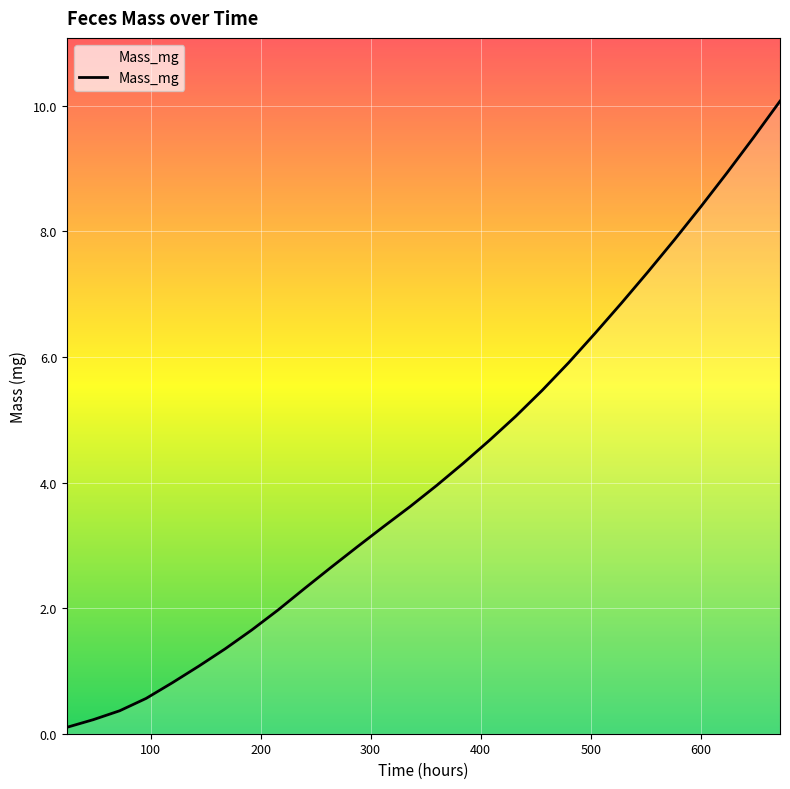

What is the minimum value shown in the chart?

0.1